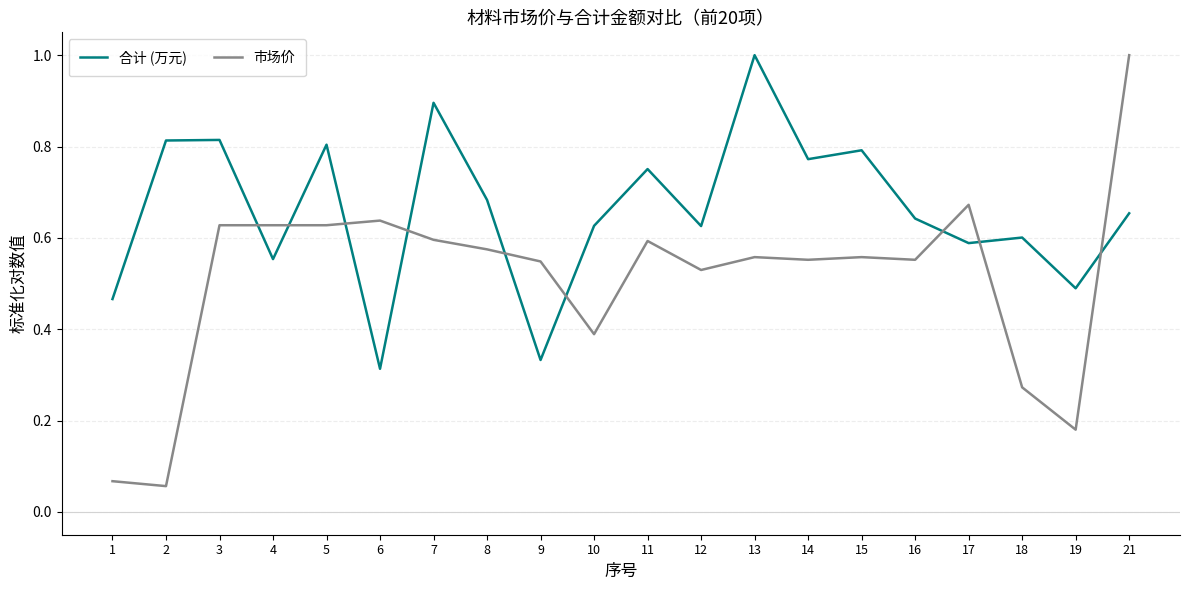

Which series has the widest spread of values?

市场价